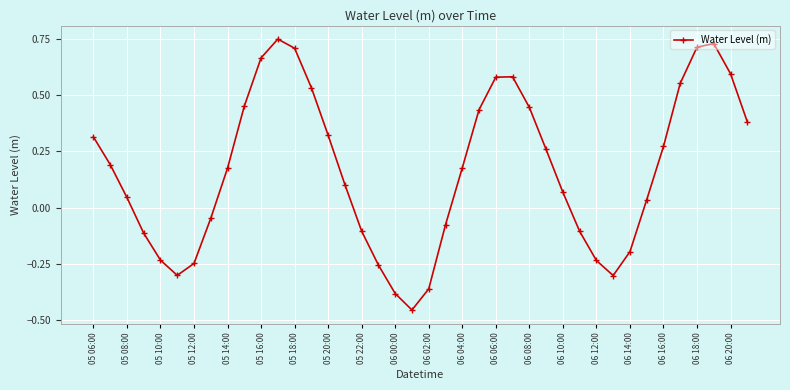

True or false: there are more than 1 points higher than both neighbors.

True